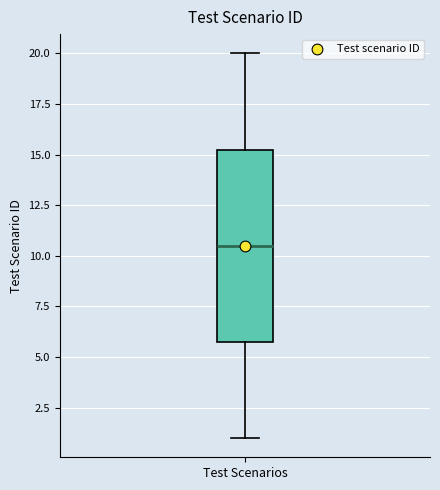

Read this box plot against the y-axis: the position of the median line, the range covered by the box, and the ends of both whiskers. The values are not printed on the chart, so give them approximately, as read against the axis.

median 10.5, box 6.0 to 15.5, whiskers 1.0 to 20.0